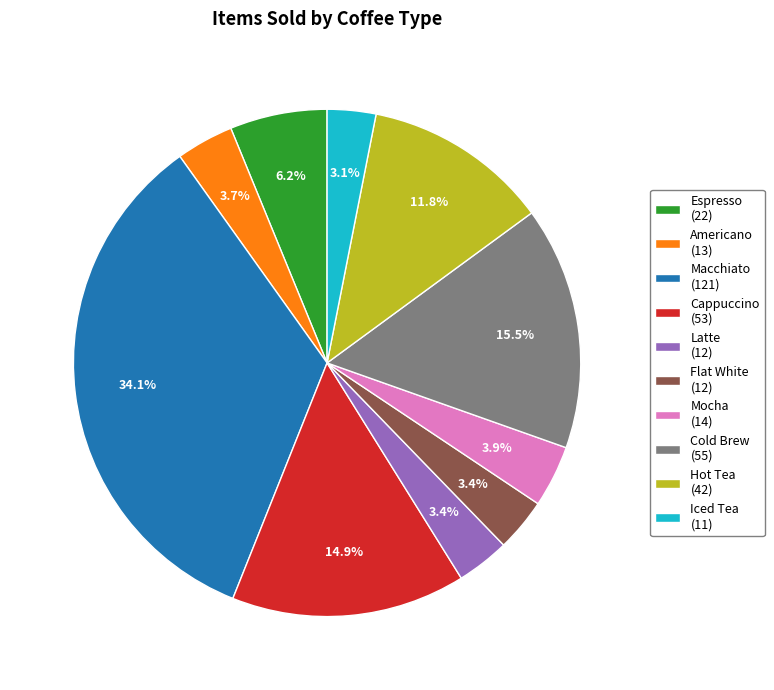

To the nearest percent, what is the difference between the largest and smallest slice percentages?

31%